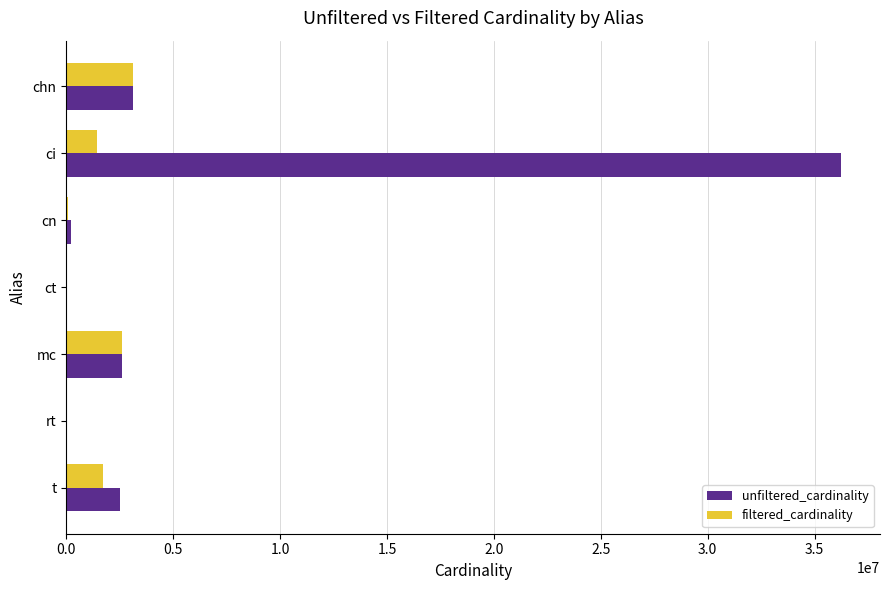

What is the maximum value shown in the chart?

36244344